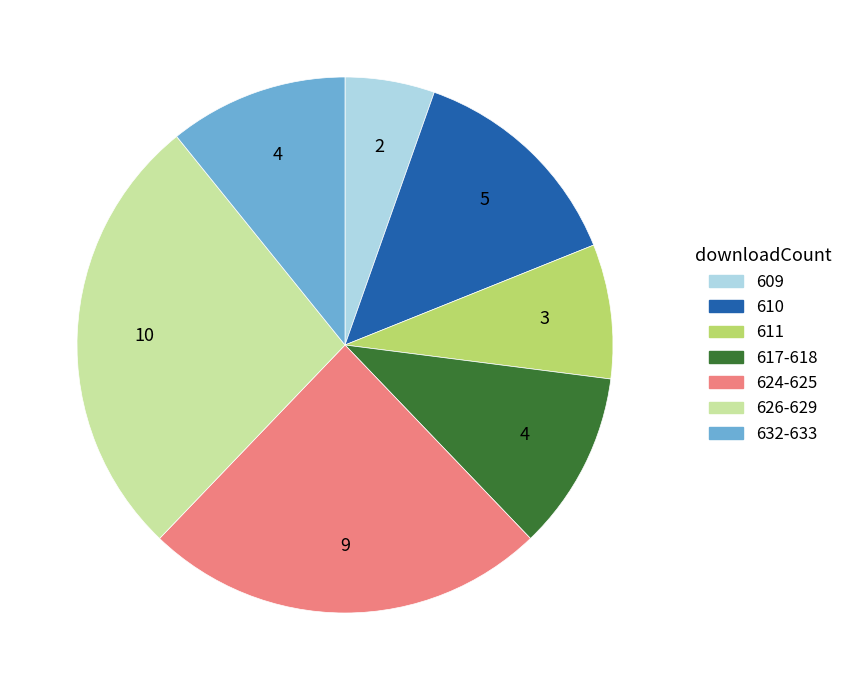

Is there any slice that represents more than half of the pie?

No